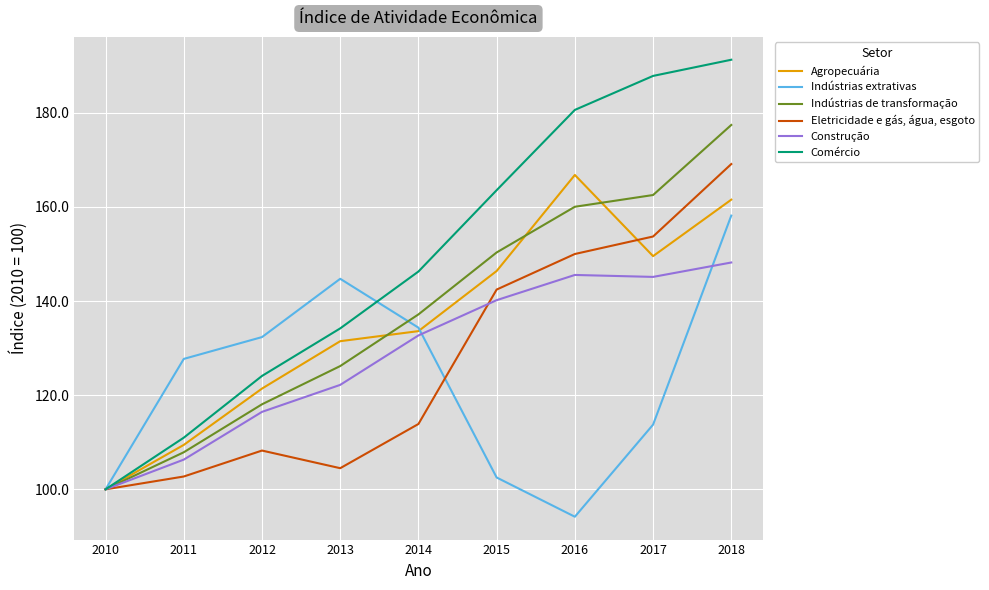

What is the average value of the Indústrias extrativas series?

123.1